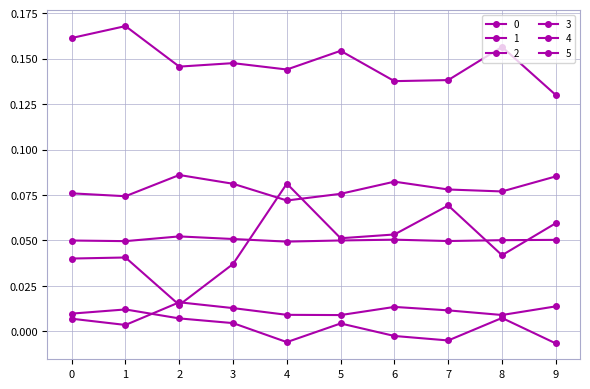

Between 1 and 3, which series saw the biggest shift?

2